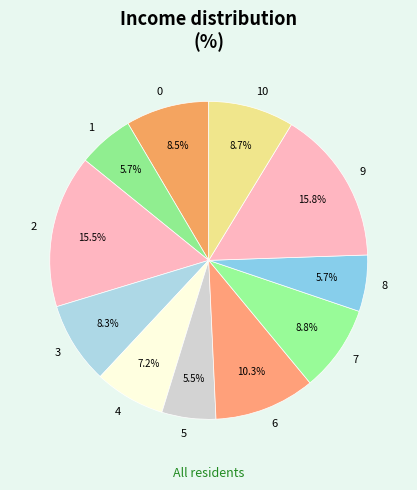

Is it true that 8 is 1% of the pie?

False